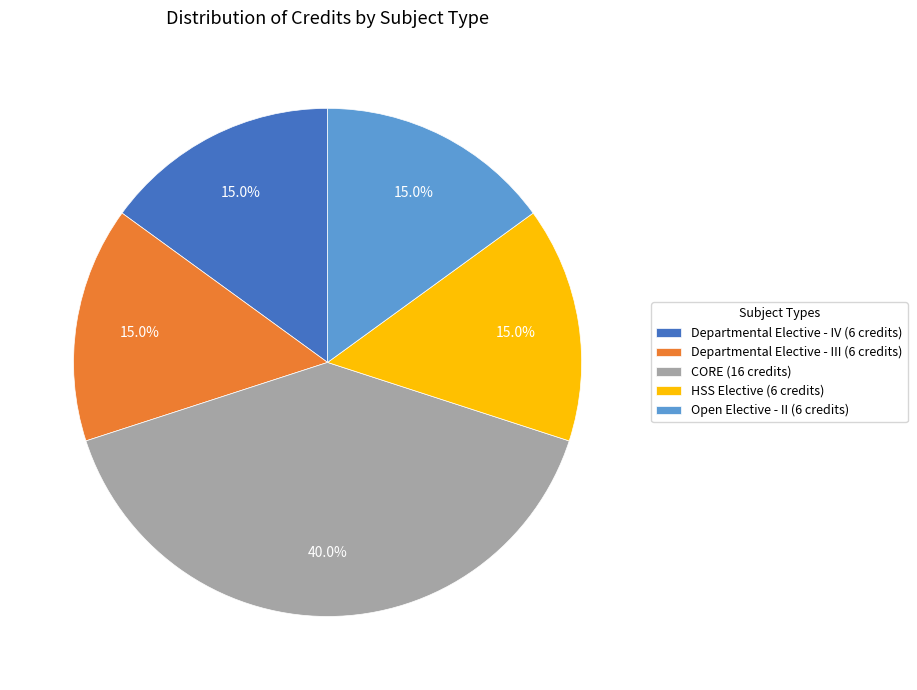

Does CORE account for over 50% of the chart?

No